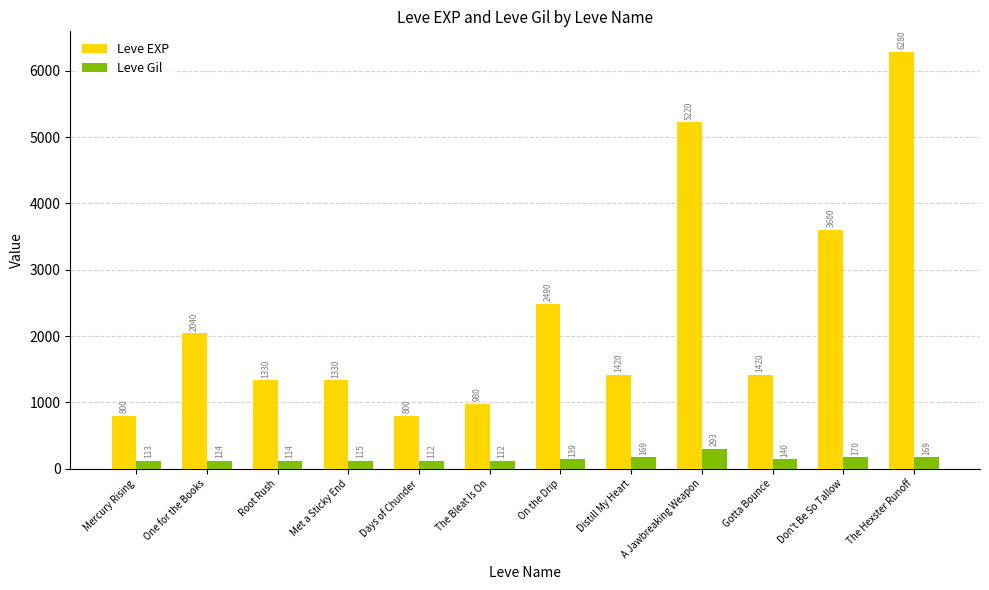

Which series has the largest total across all categories?

Leve EXP